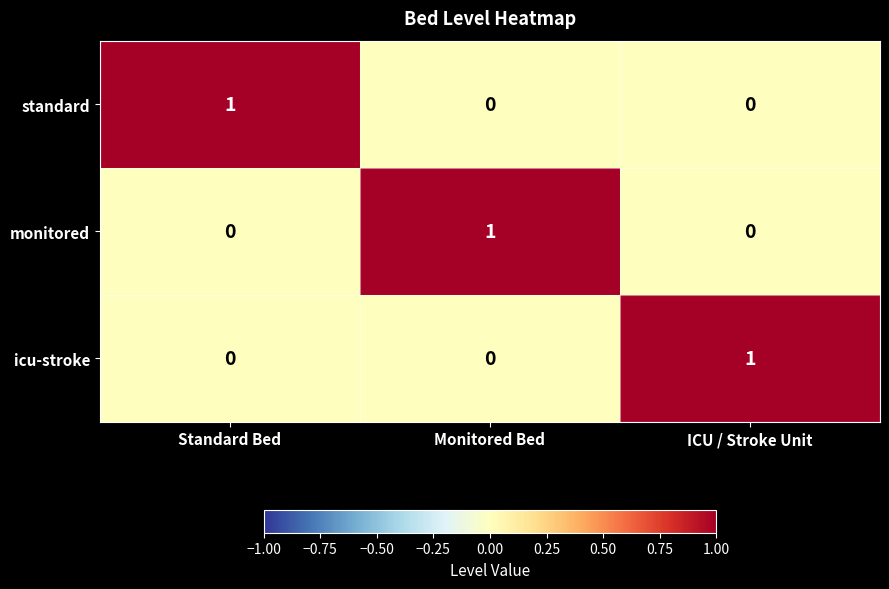

Count the number of categories in the chart.

3